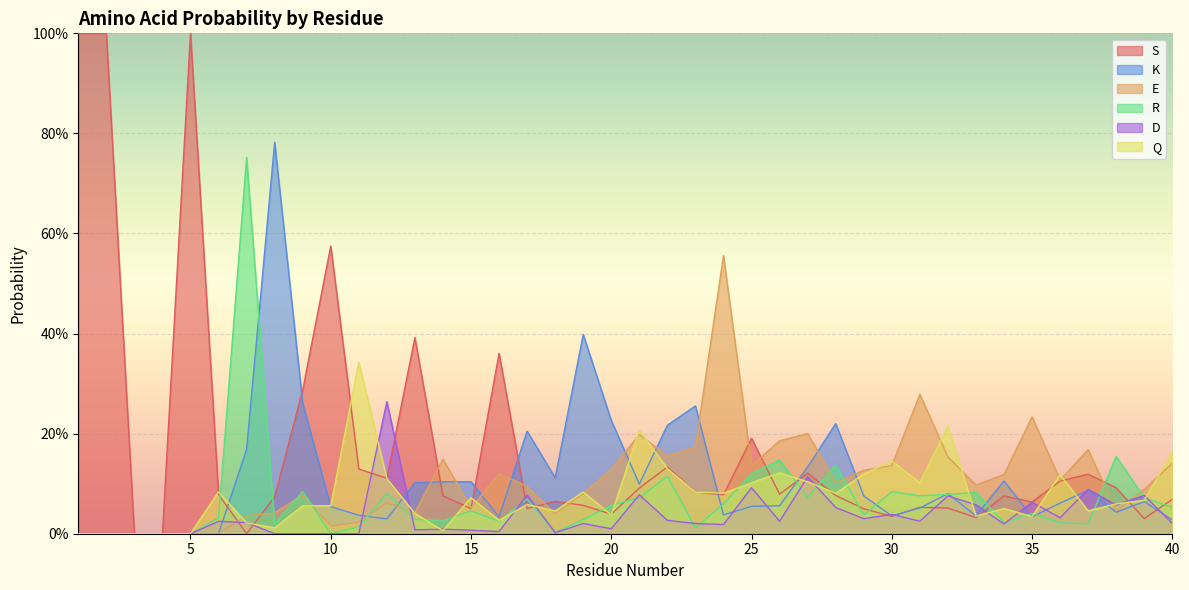

The value of R at 17 is 0.1. True or false?

False